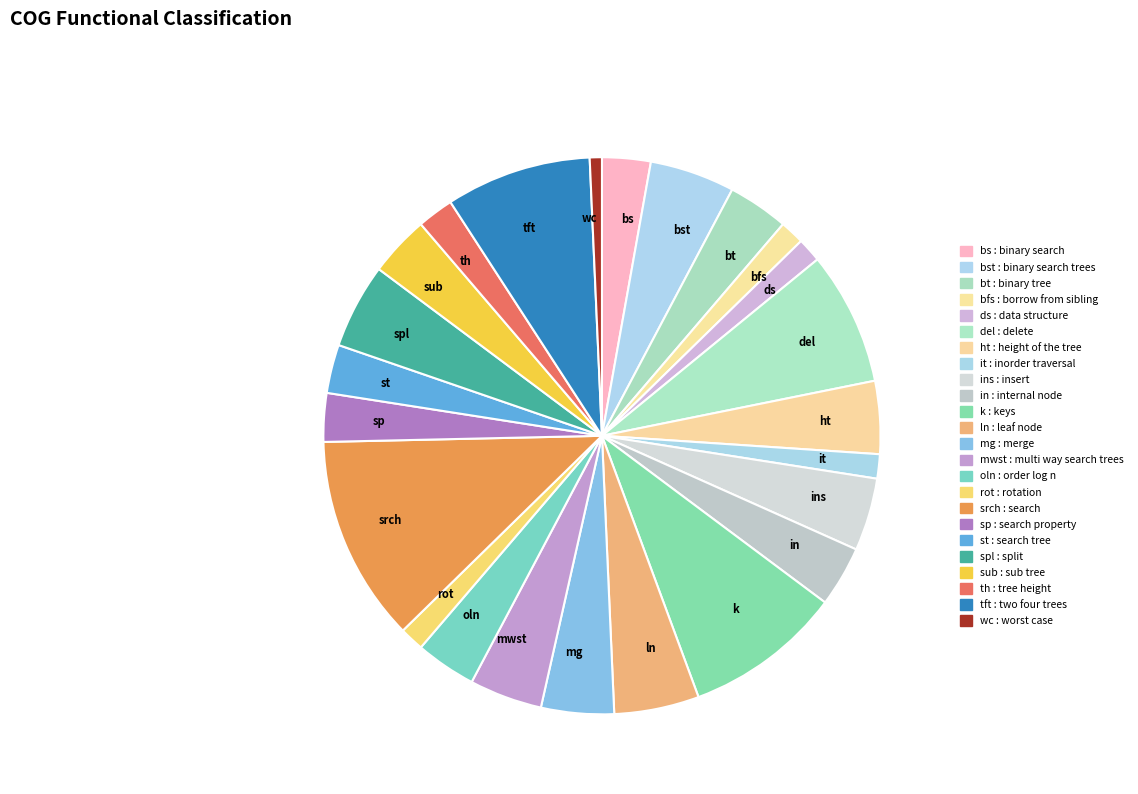

The wc slice represents 1% of the pie. True or false?

True